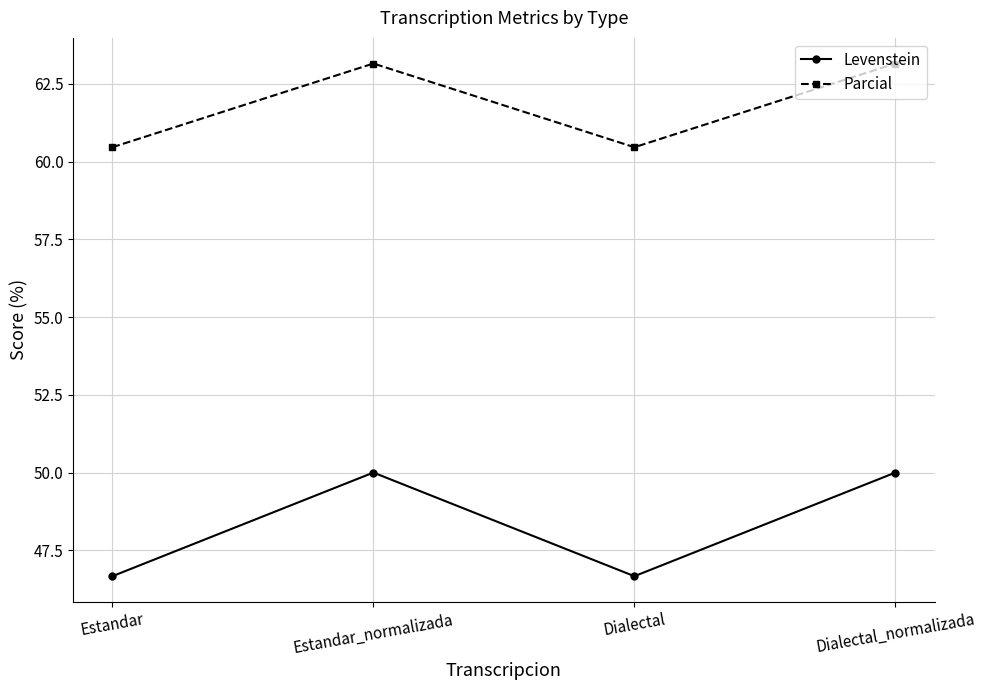

Which series has the largest total across all categories?

Parcial